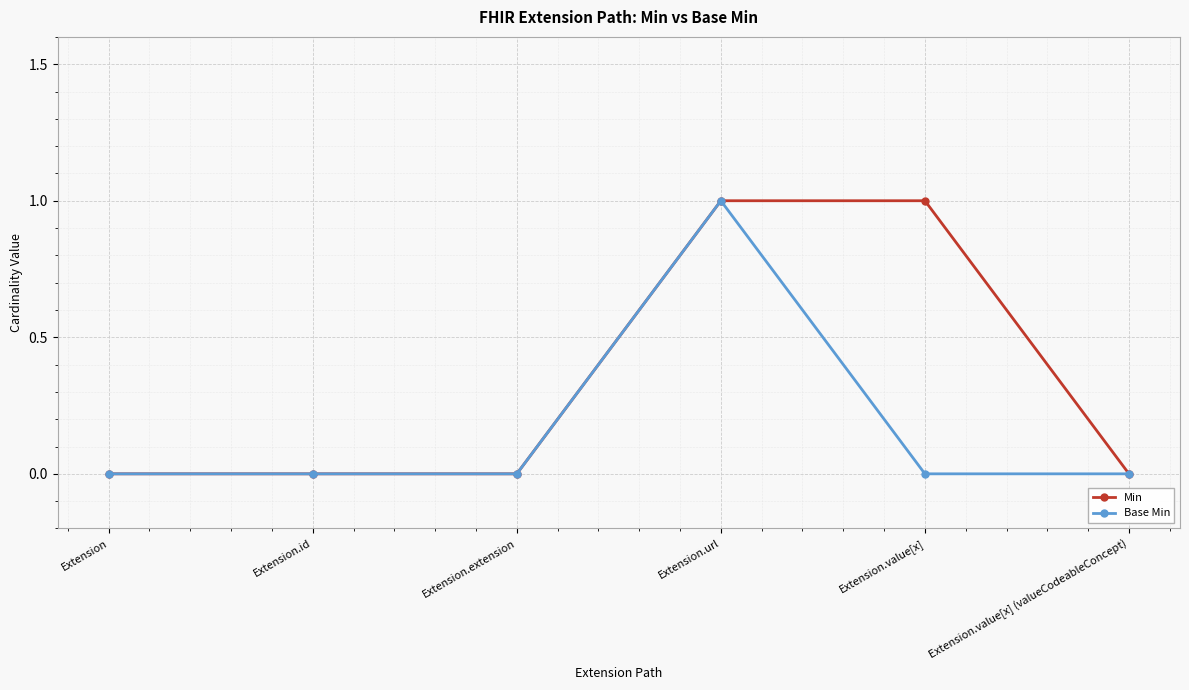

What is the difference between the second highest and second lowest values in the Min series?

1